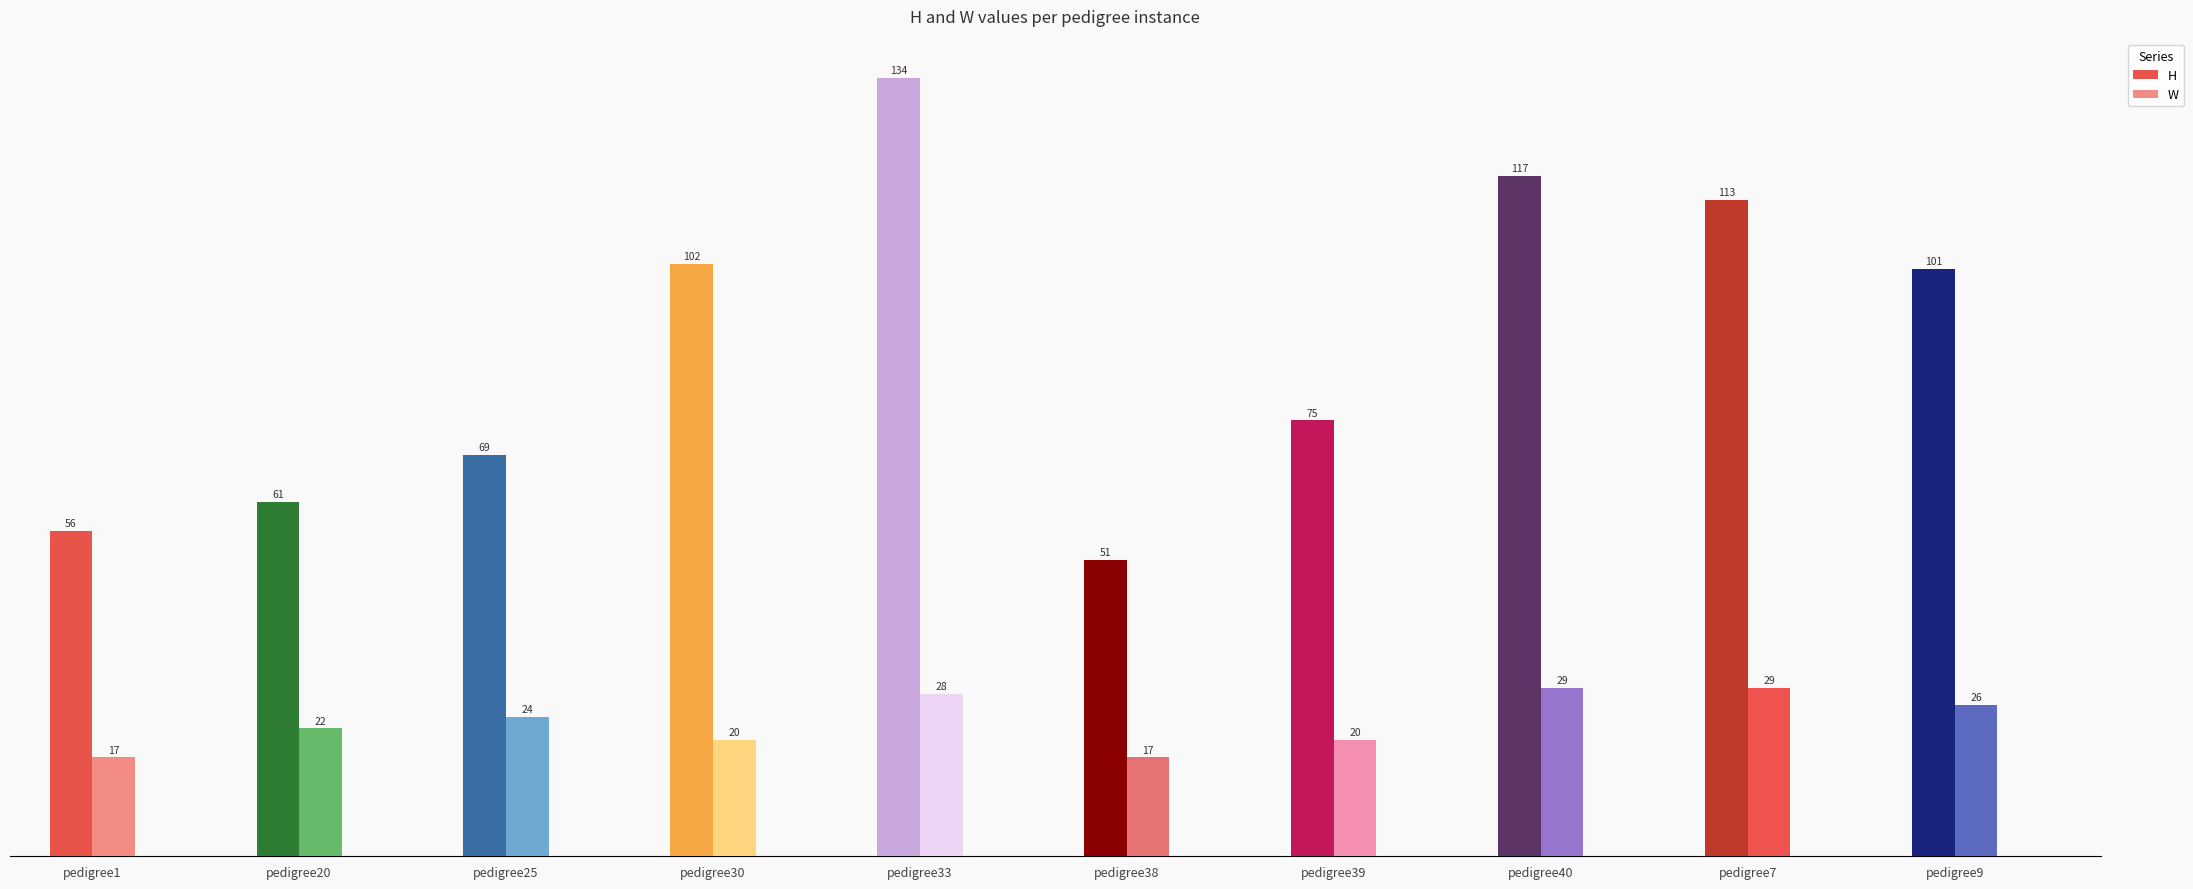

The H series shows 44 at pedigree25. True or false?

False